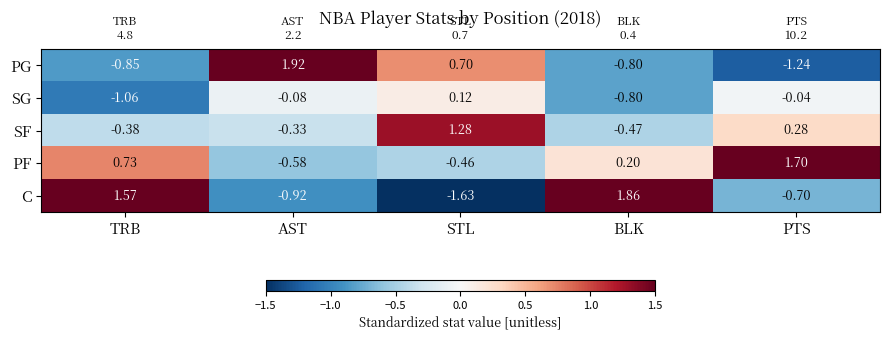

Rank the series by their maximum value, from lowest to highest.

SG, SF, PF, C, PG